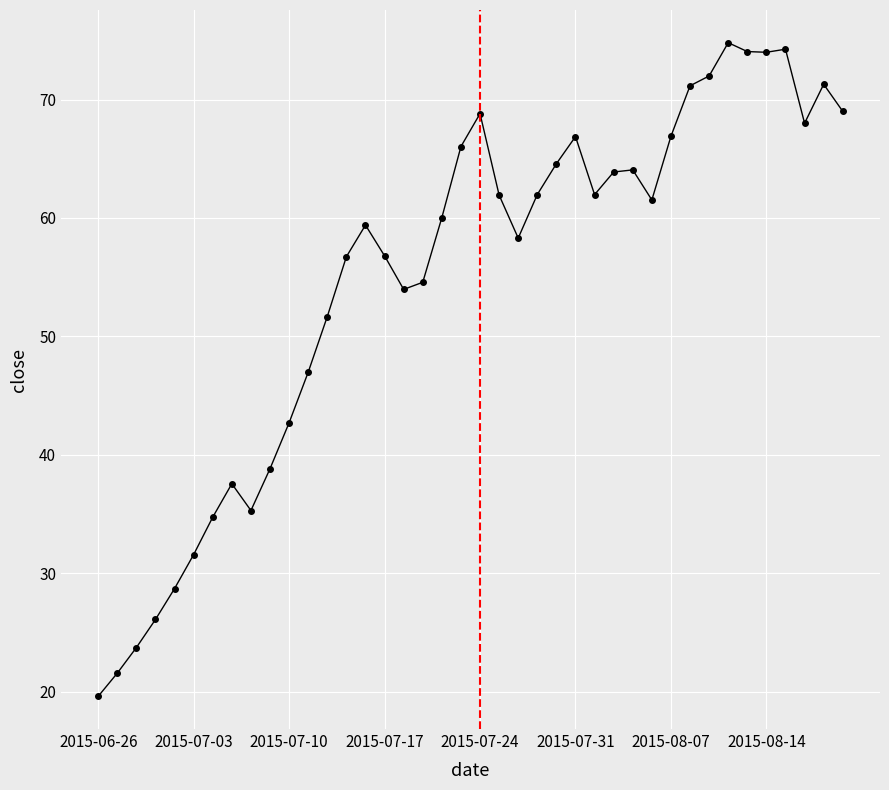

What is the difference between the maximum and minimum values?

55.2